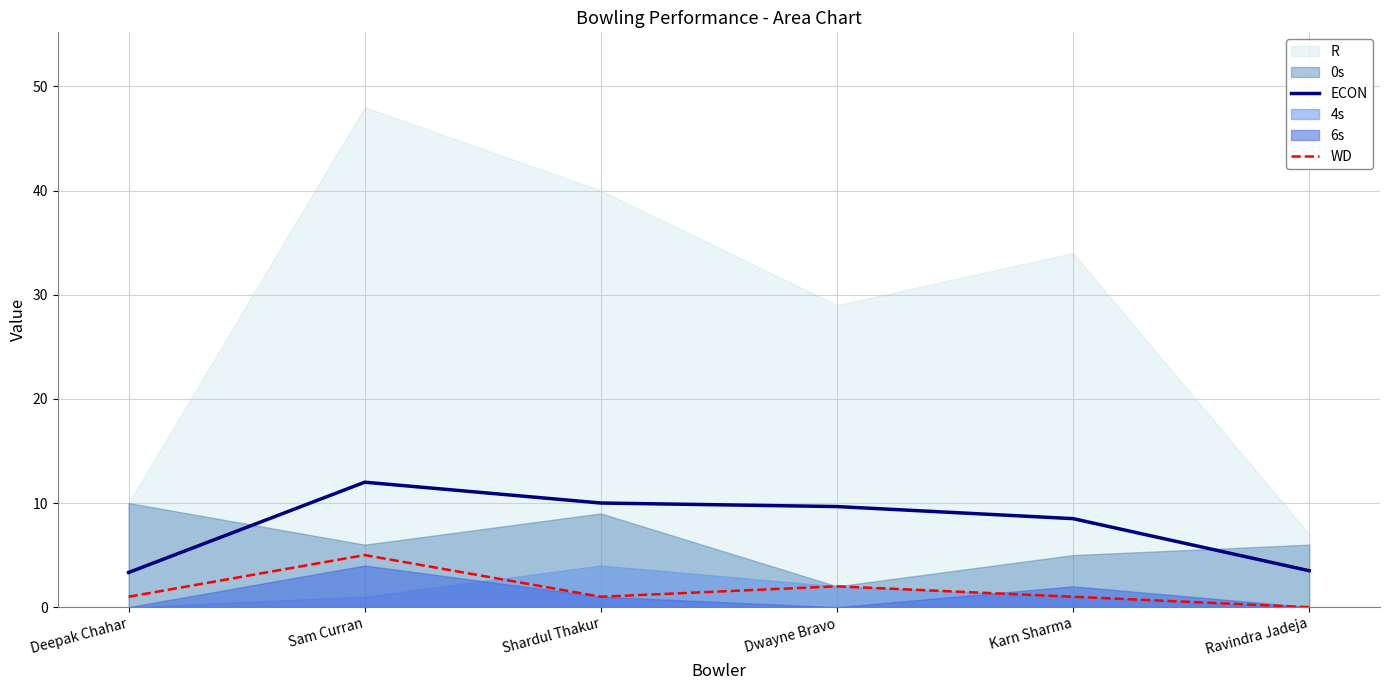

What is the maximum value for ECON?

12.0